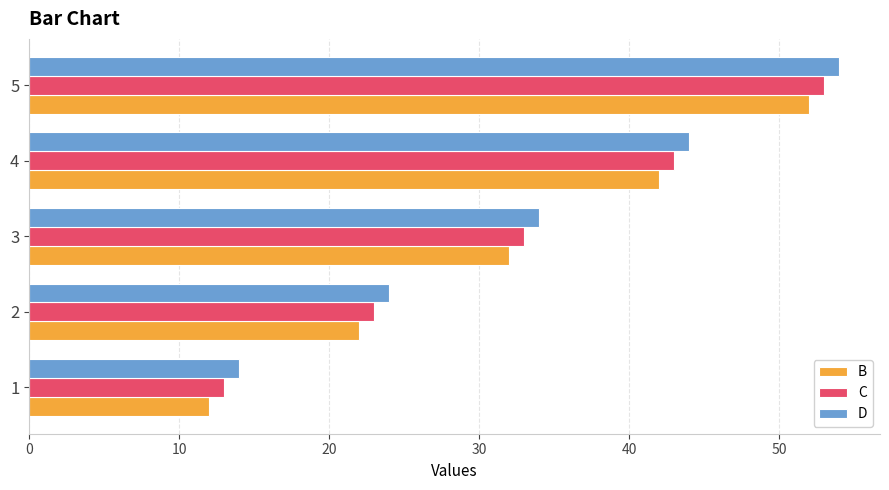

What is the minimum value for C?

13